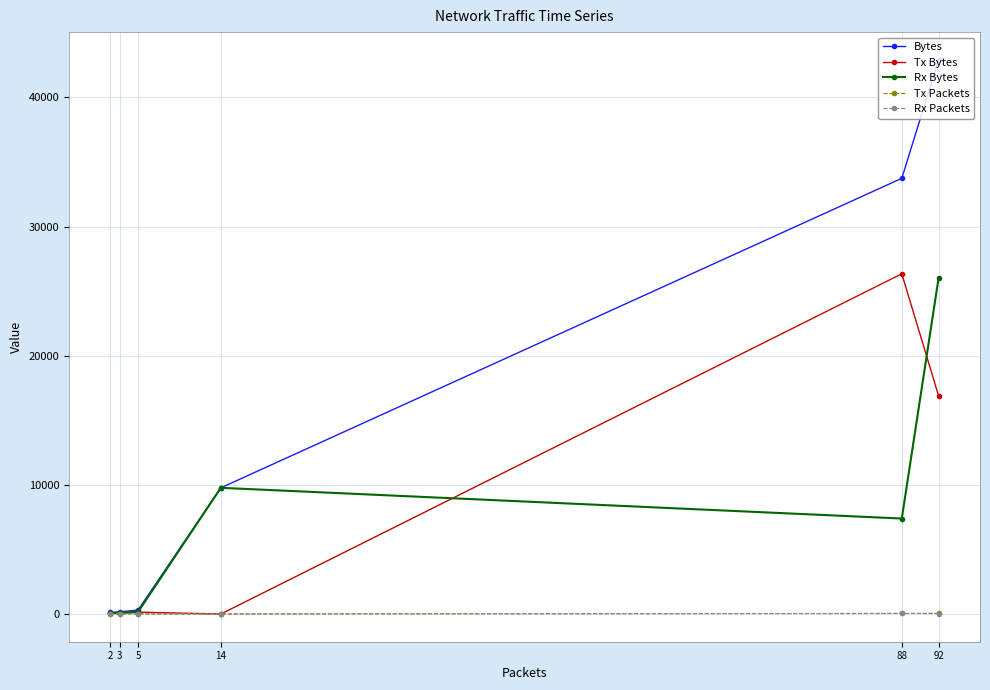

In Rx Bytes, how many points are higher than both neighbors (excluding endpoints)?

1